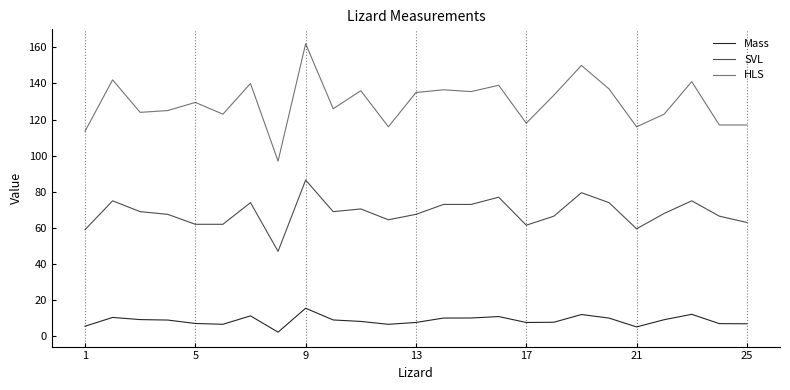

How many lines are shown in the chart?

3